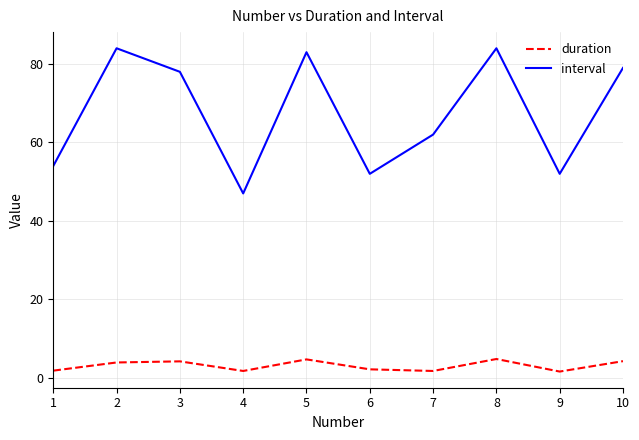

Which series has the largest total across all categories?

interval